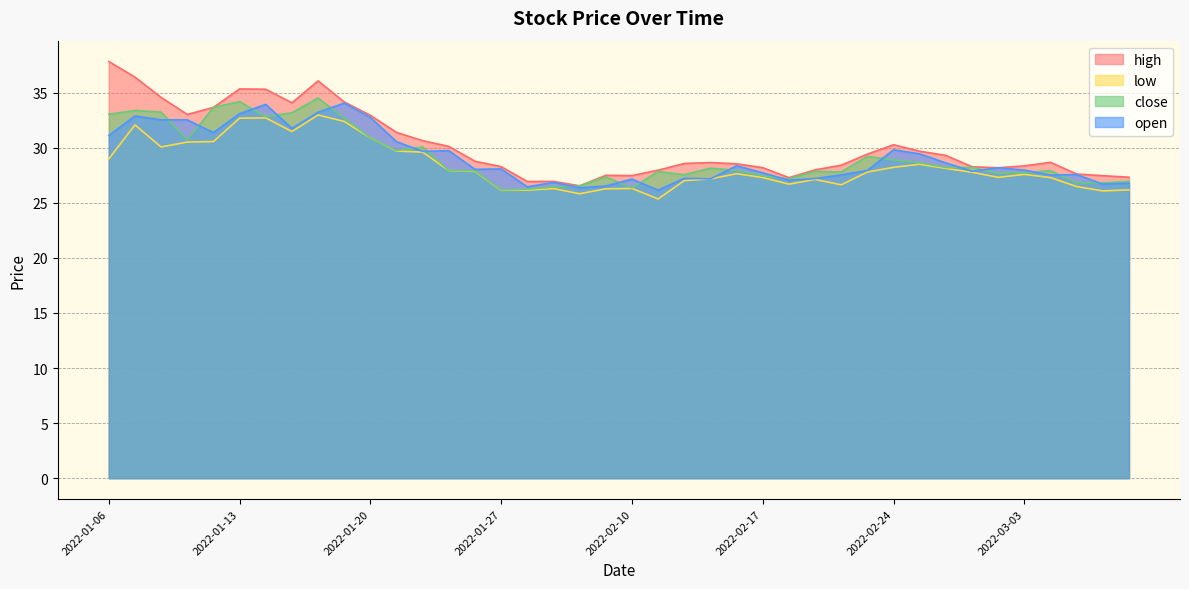

Which has a higher value, 2022-01-20 or 2022-02-28?

2022-01-20